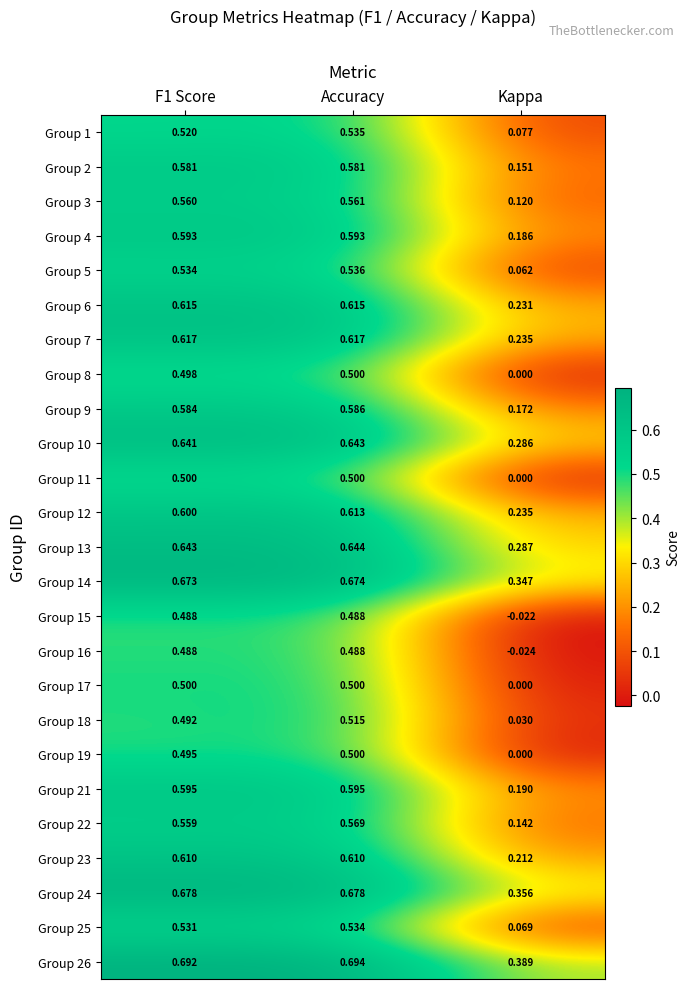

Which series has the largest total across all categories?

Group 26